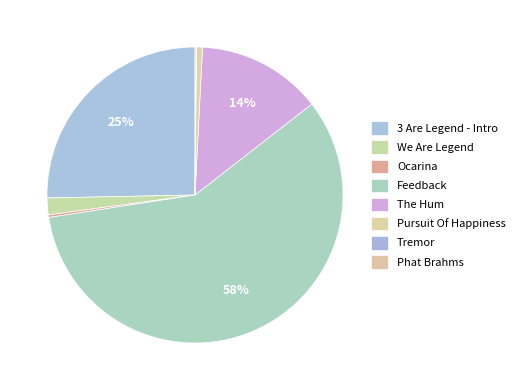

Which slice is the largest?

Feedback